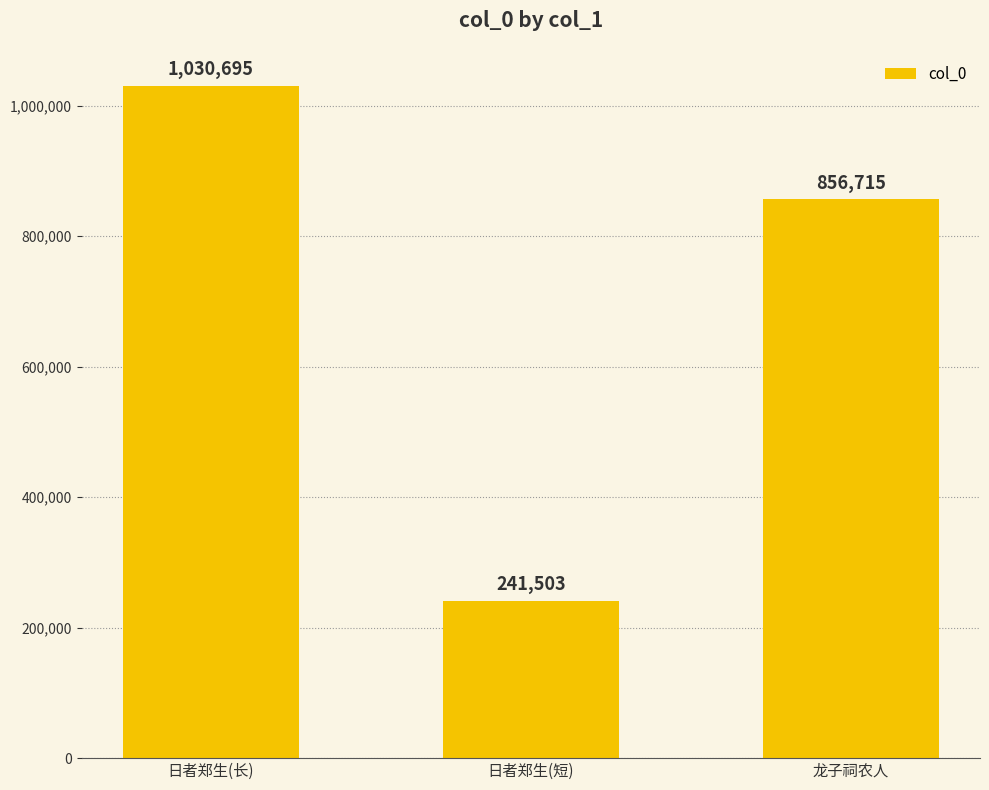

What is the average value?

709638